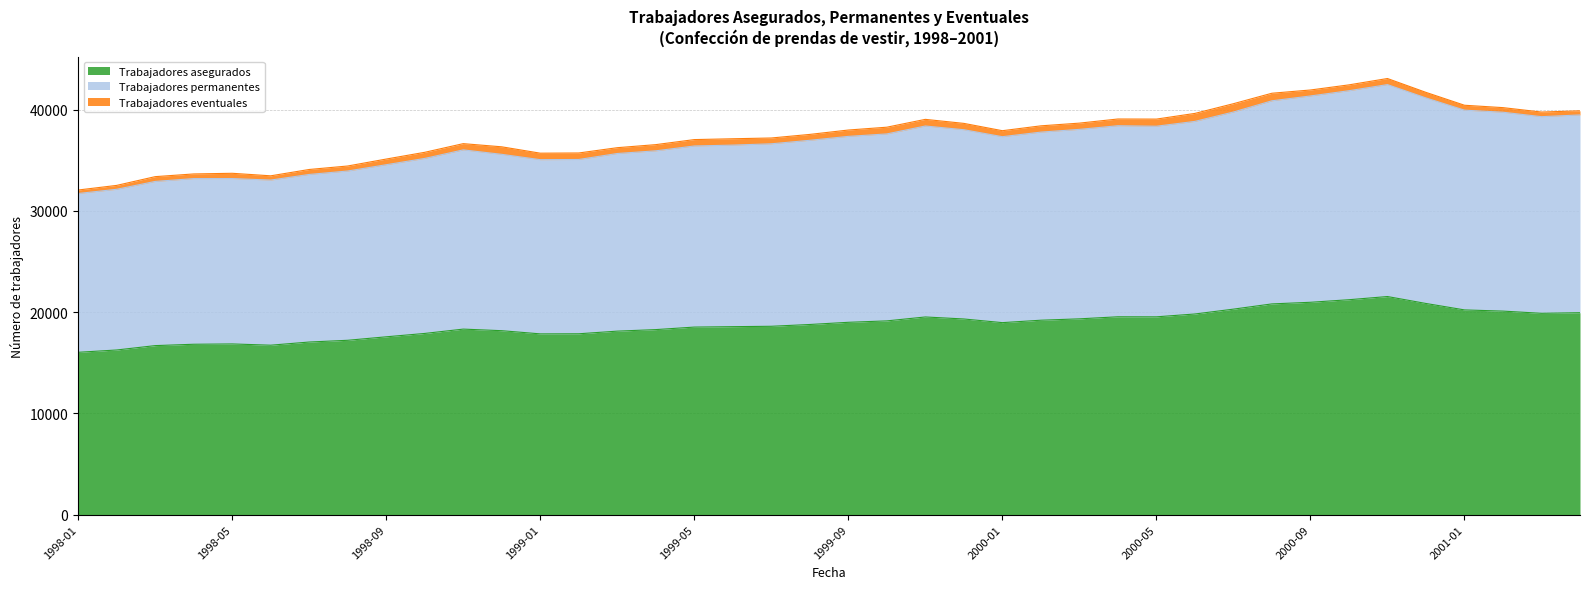

How many data points in Trabajadores permanentes are less than 37319?

20